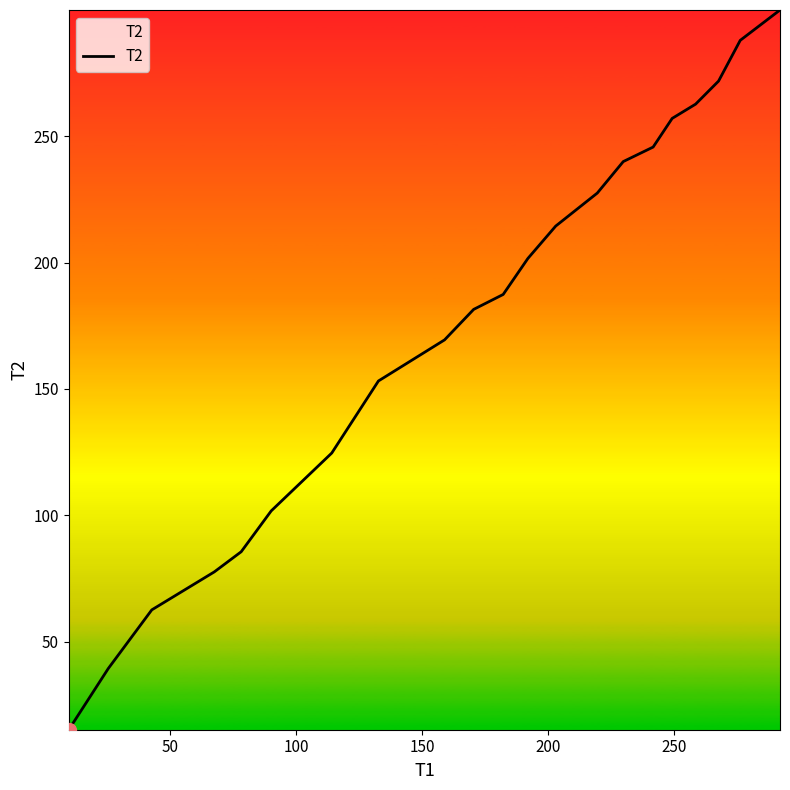

What is the difference between the maximum and minimum values?

284.6